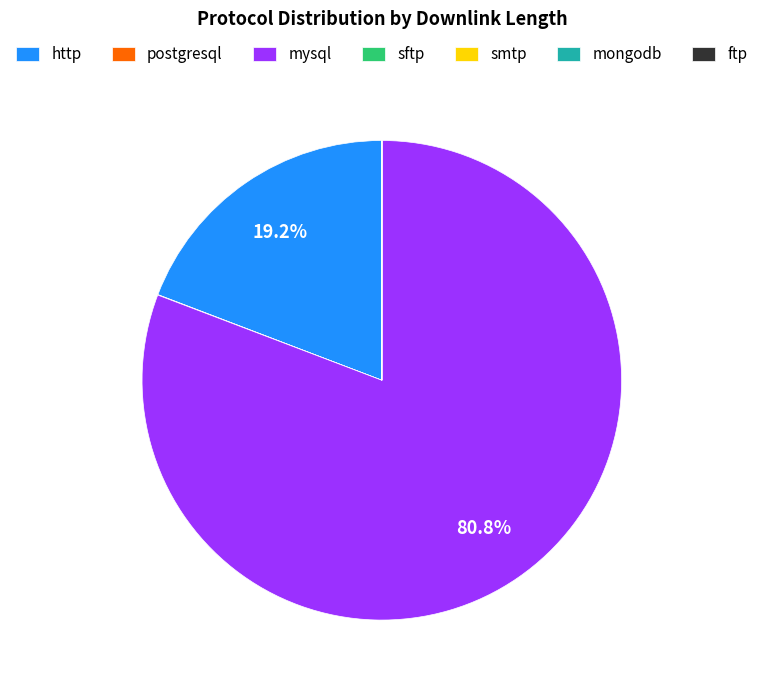

What is the majority slice?

mysql